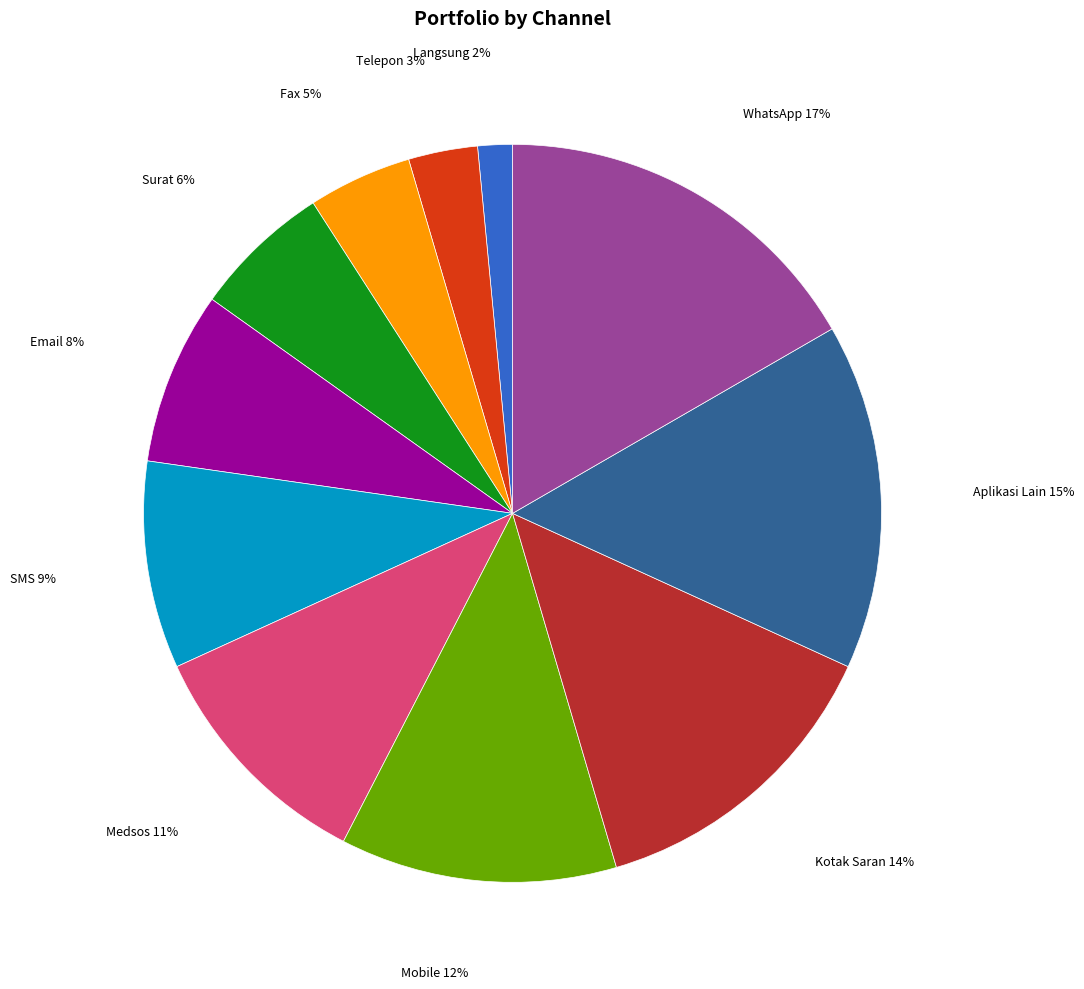

Is the sum of Kotak Saran and Mobile greater than half?

No